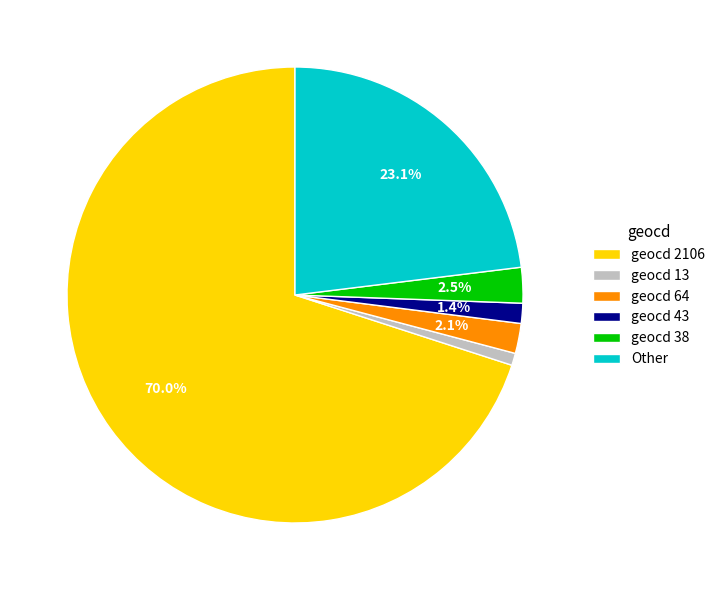

What is the ratio of the value at geocd 13 to the value at geocd 43?

0.6